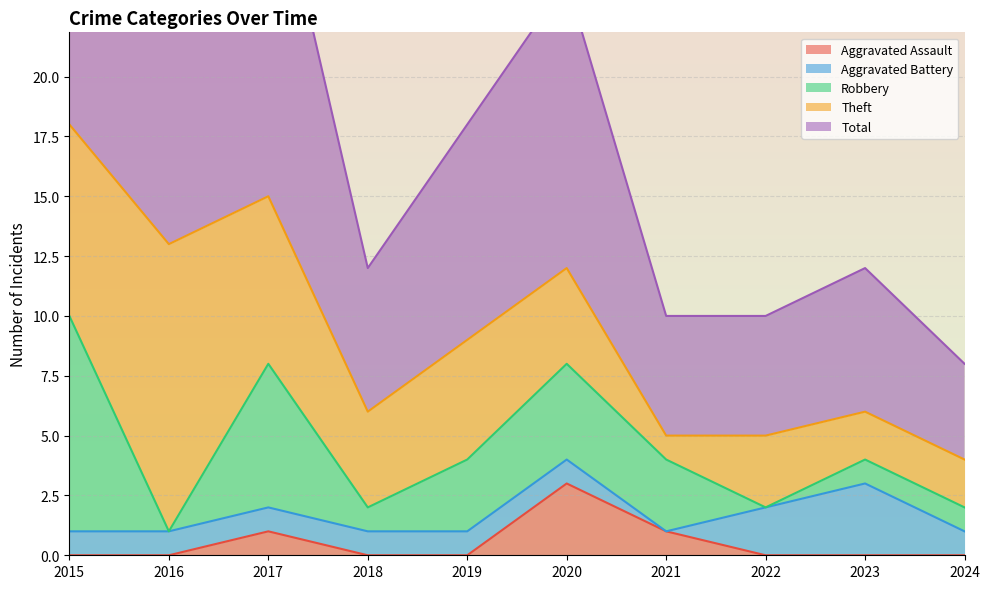

What is the value of the Total point at the 1st from the left?

19